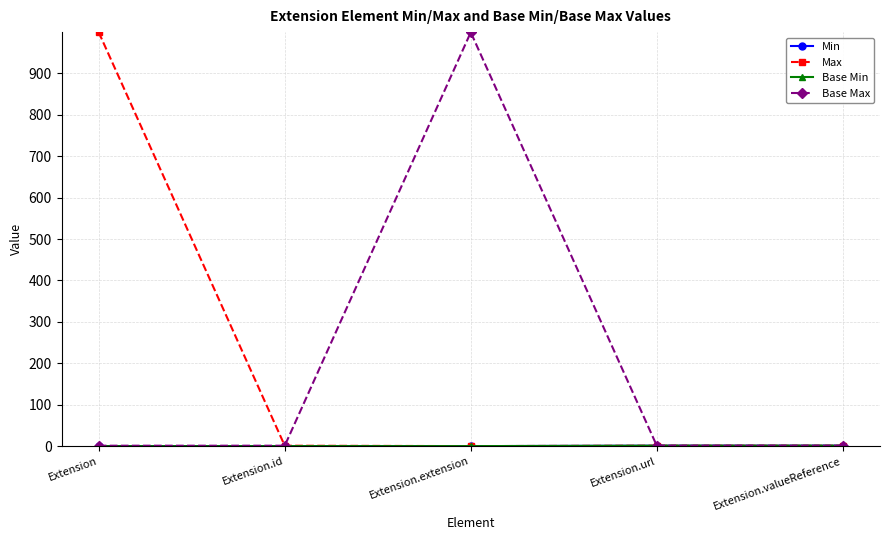

How many Base Min values are between 0 and 1?

5